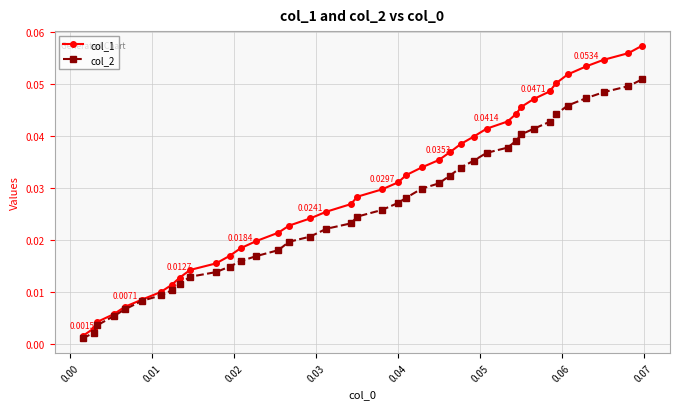

At how many categories does at least one series exceed 0?

40